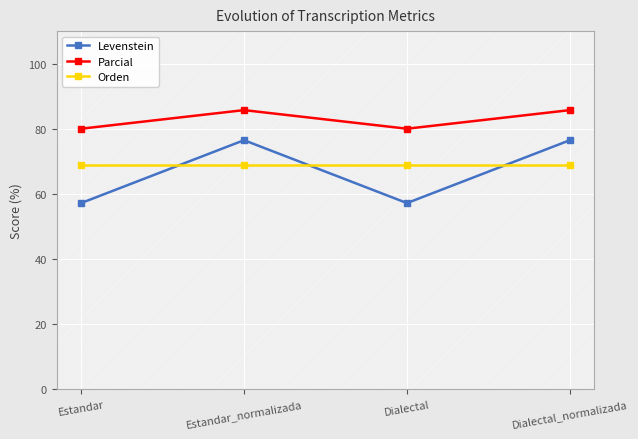

What is the label of the 1st point from the right?

Dialectal_normalizada